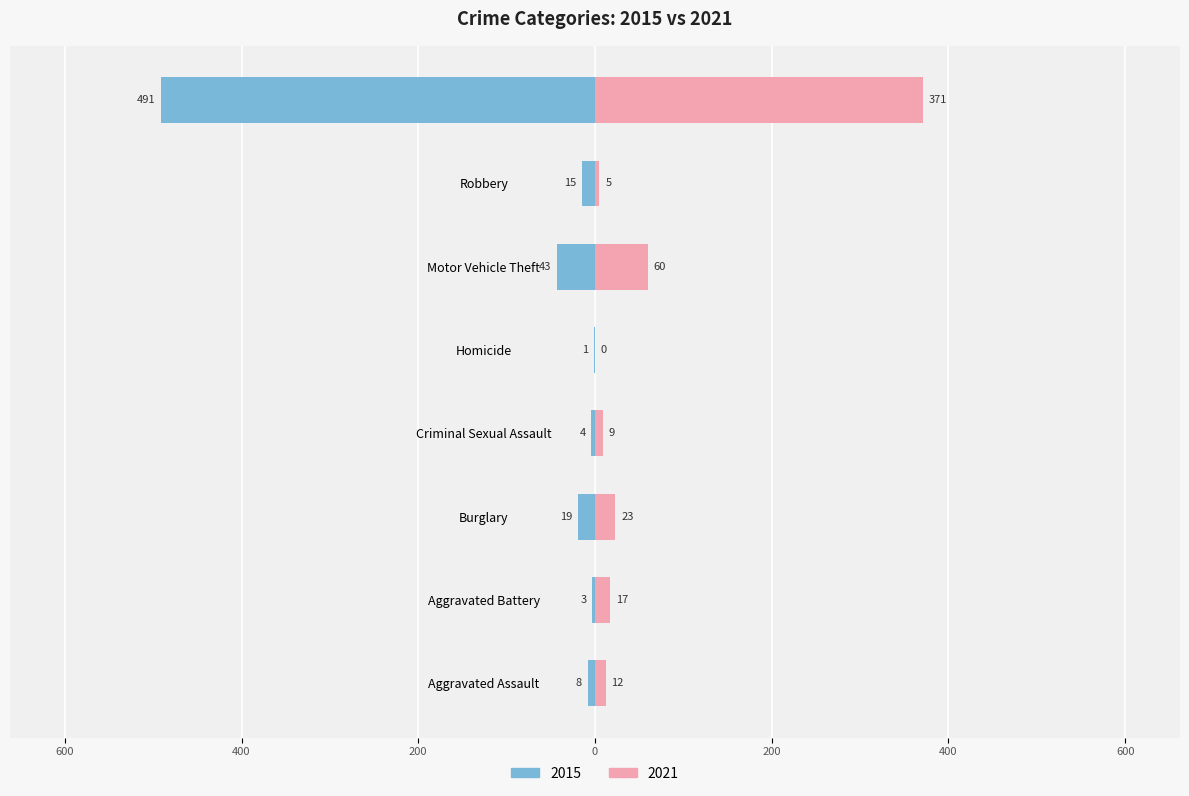

The 2023 series shows 16 at Aggravated Battery. True or false?

False